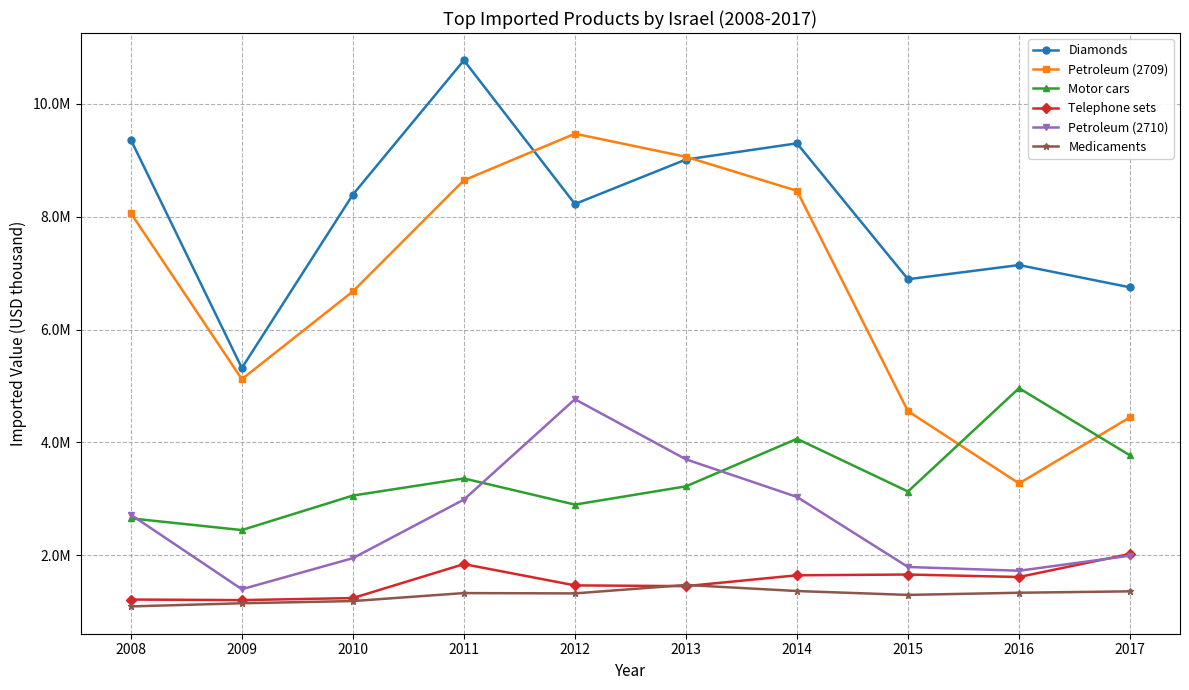

In Motor cars, how many points are higher than both neighbors (excluding endpoints)?

3